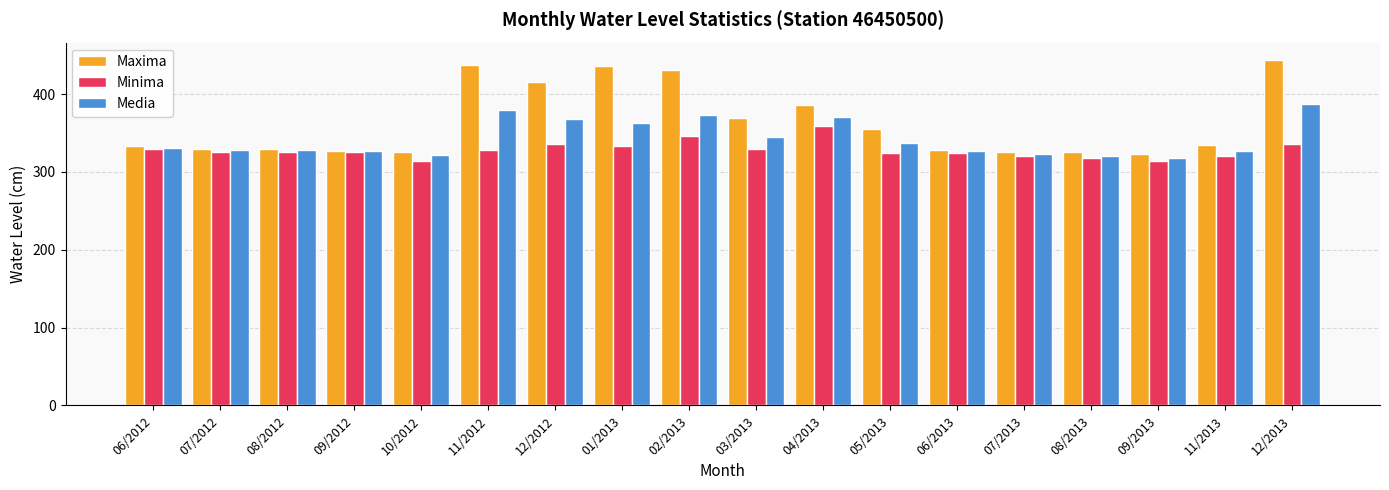

What is the difference between the maximum and minimum values in the Media series?

68.6